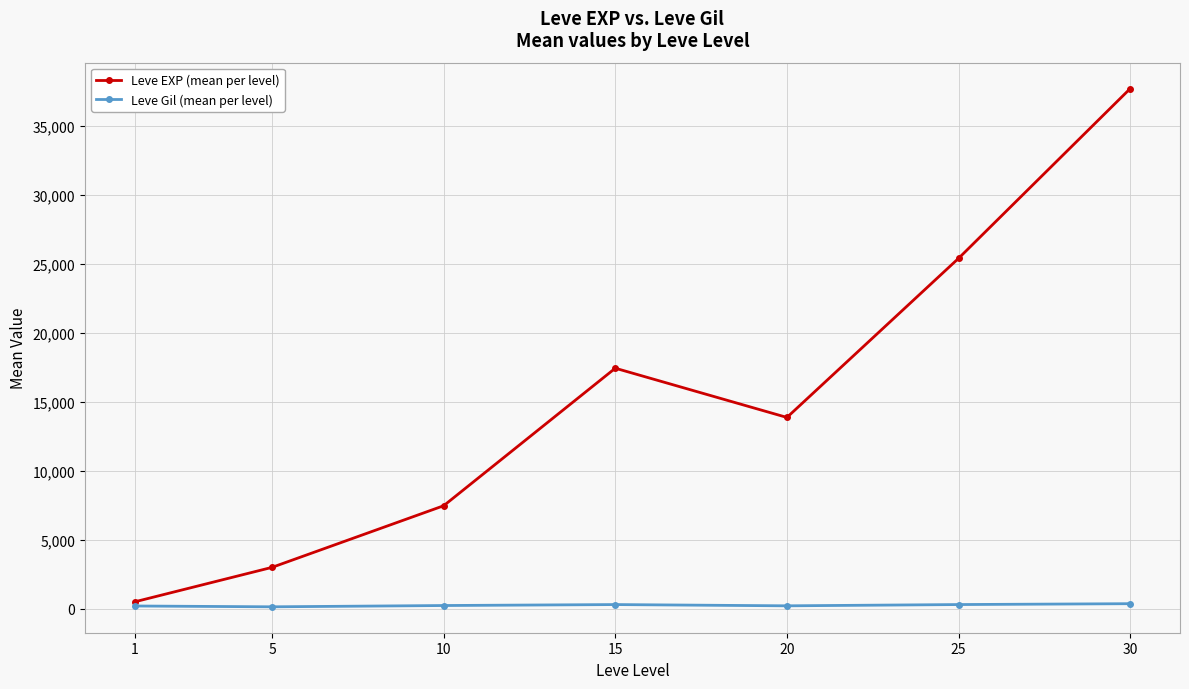

What is the value of the Leve Gil (mean per level) point at the 6th from the left?

312.7